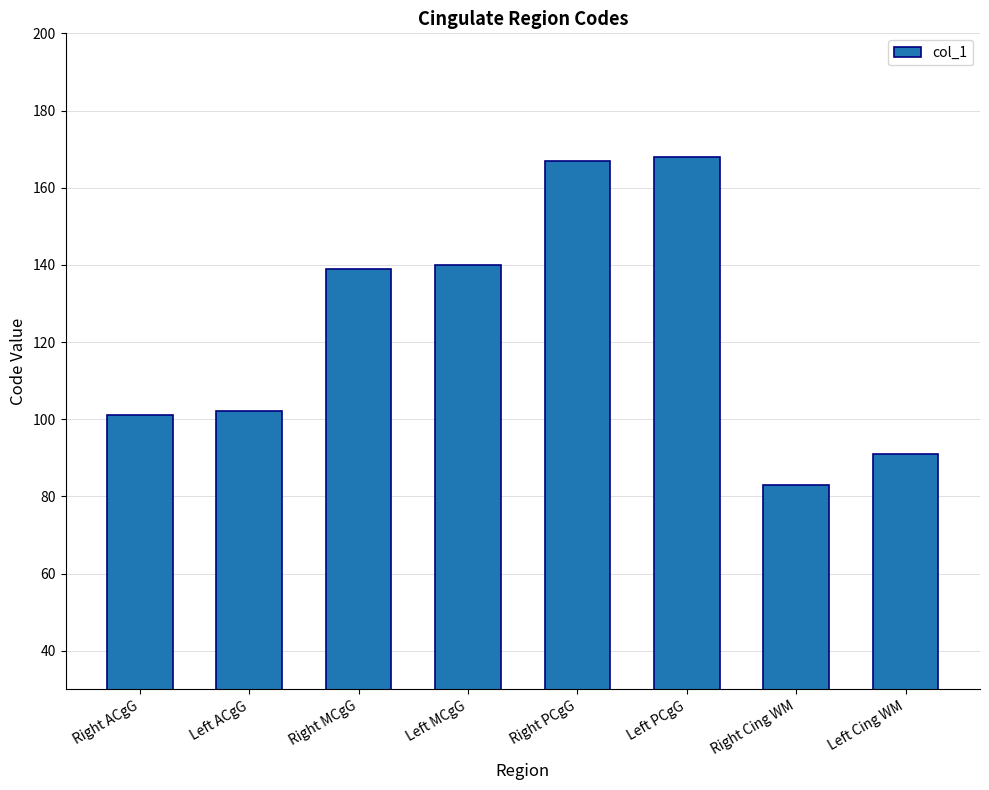

What position from the left is Right MCgG?

3